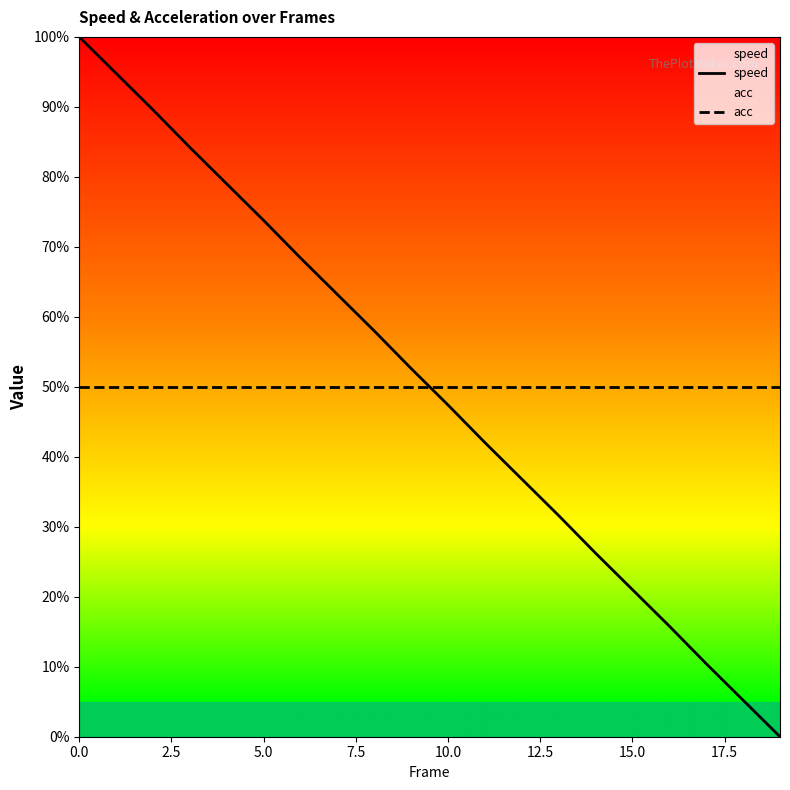

What is the total value across all series at 16?

0.7